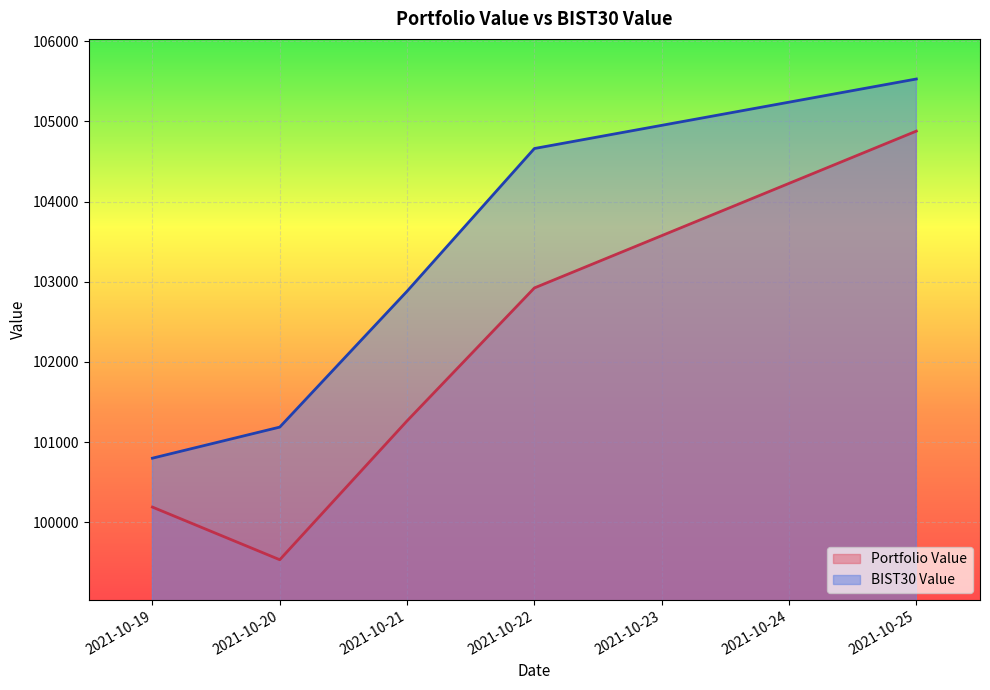

How many lines are shown in the chart?

2